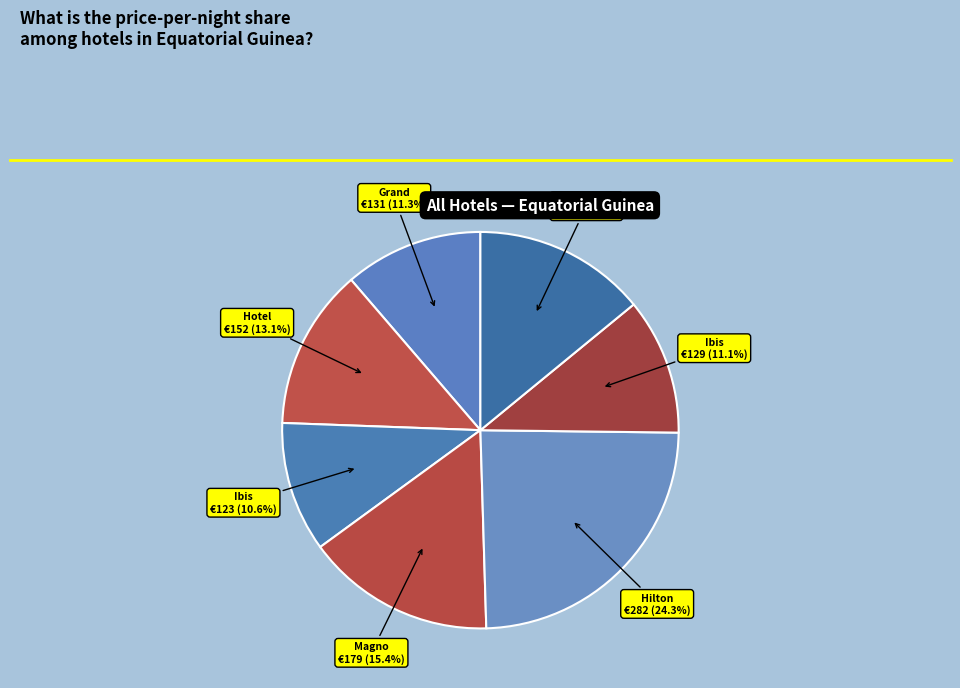

Rank the categories by value from highest to lowest.

Hilton Malabo, Magno Suites, Galerias I&R, Hotel Anda China Malabo, Grand Hotel Djibloho, Ibis Bata, Ibis Malabo